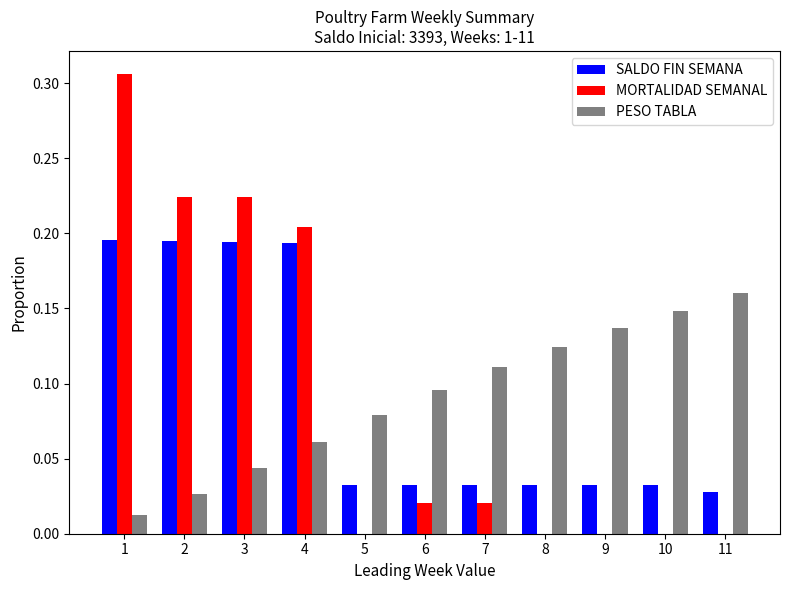

How many groups of bars are there?

11